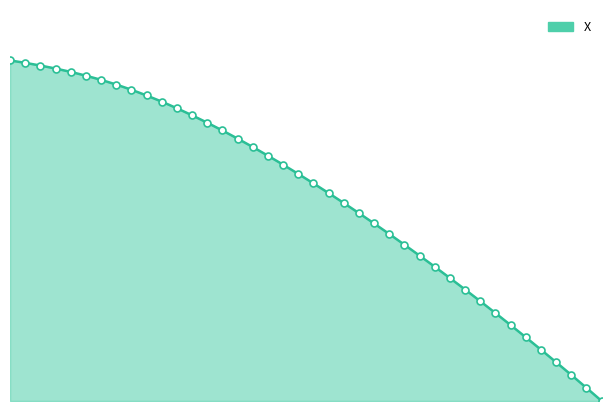

Which series contains the lowest Y value?

X_line